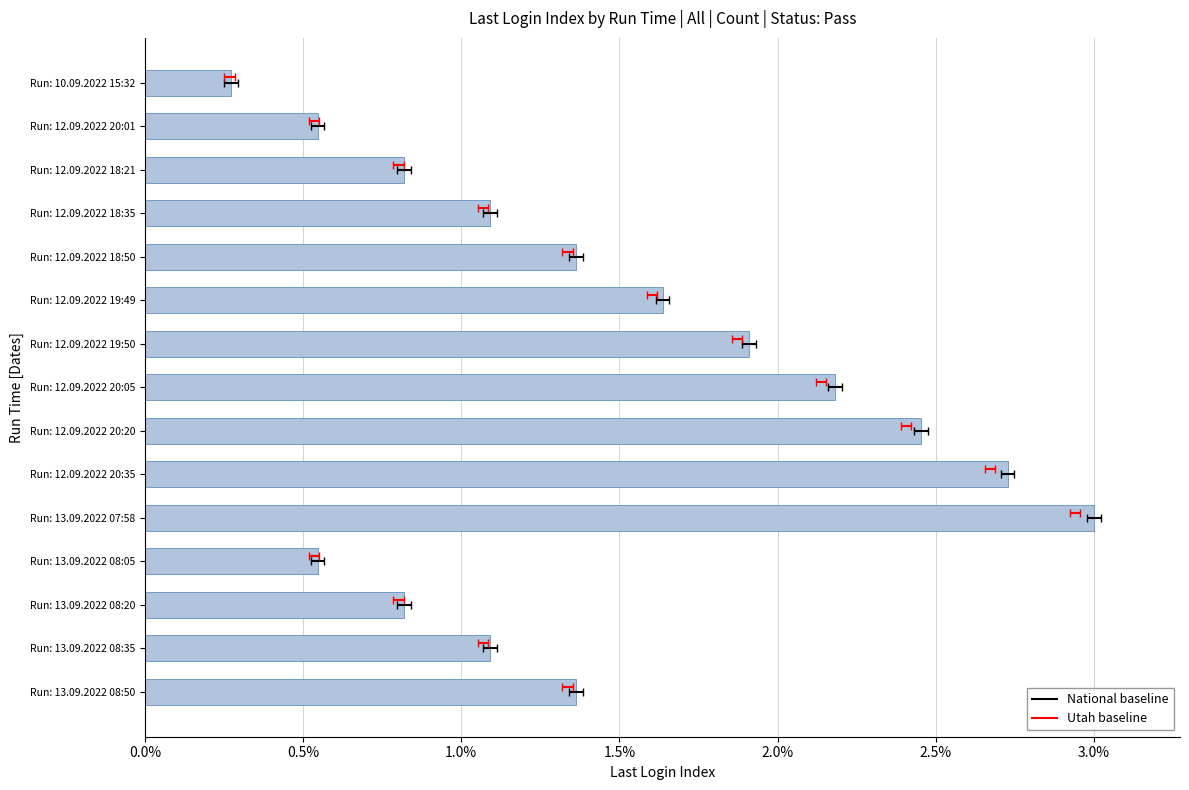

Reading left to right, what are all the values shown in this chart?

1	2	3	4	5	6	7	8	9	10	11	2	3	4	5